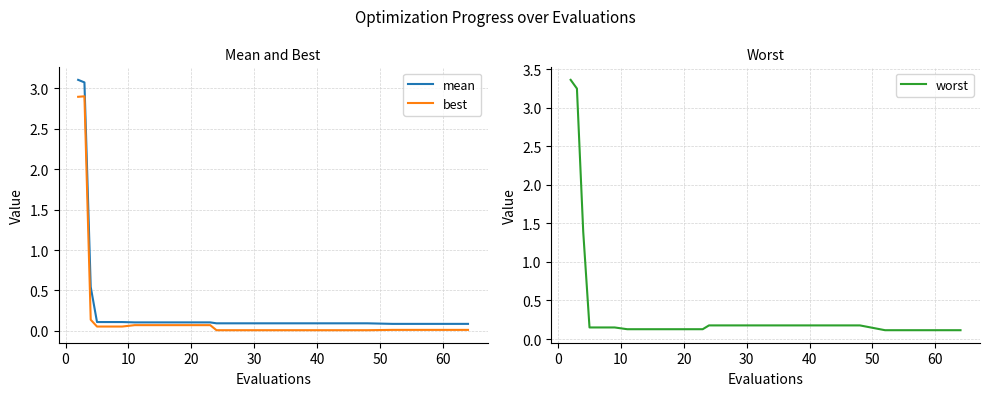

The value of worst at 60 is 0.1. True or false?

True